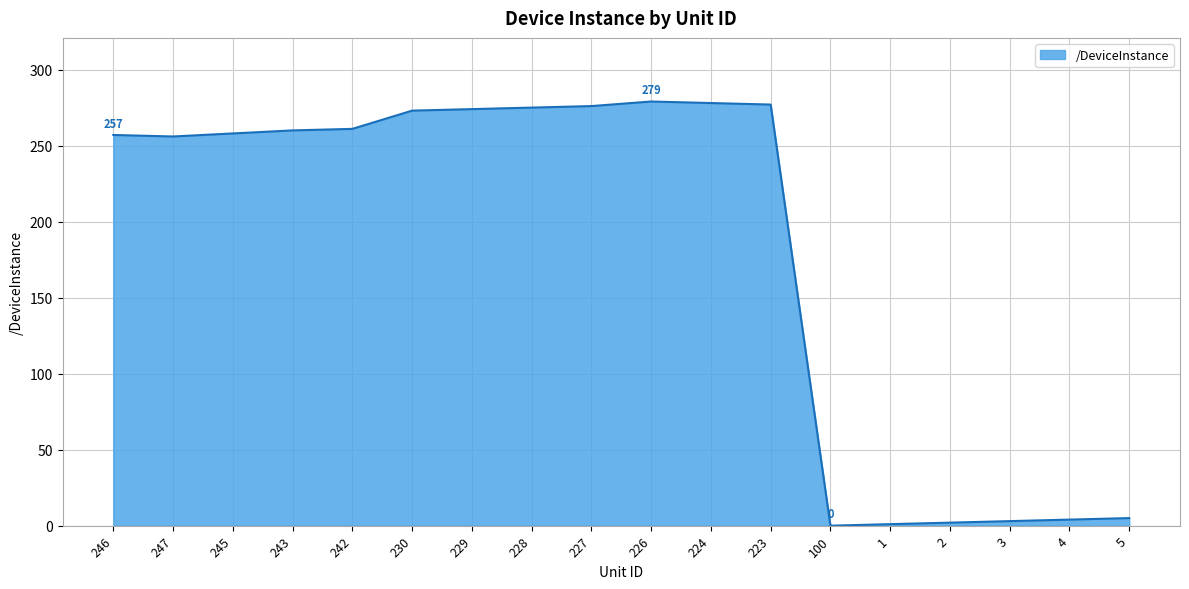

What is the maximum value shown in the chart?

279